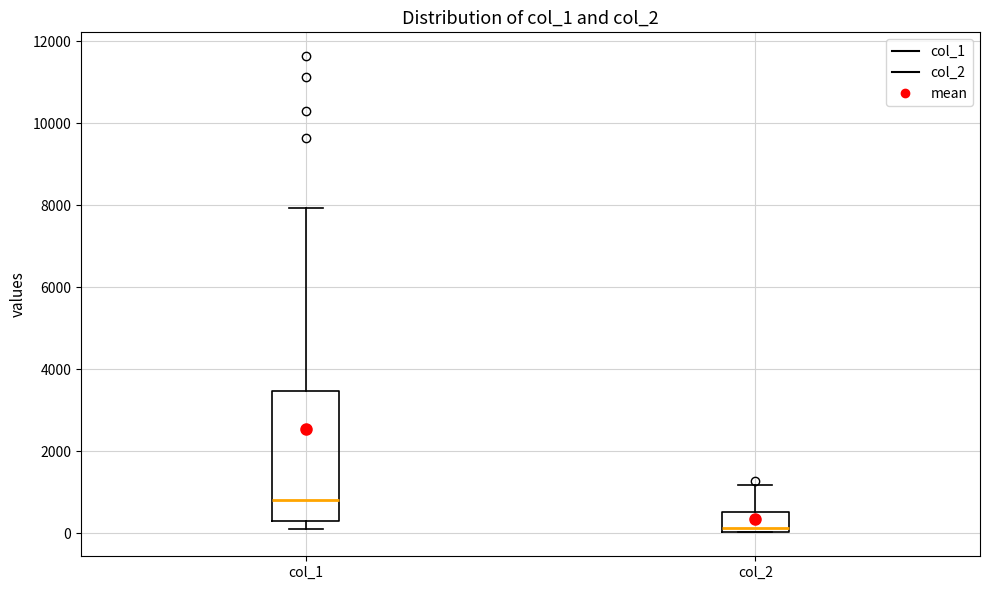

Reading left to right, read every box against the y-axis: the position of its median line, the range the box covers, and the ends of its whiskers. The values are not printed on the chart, so give them approximately, as read against the axis.

col_1: median 800, box 200 to 3400, whiskers 200 (just below the box's lower edge) to 8000
col_2: median 200, box 0 to 600, whiskers 0 to 1200